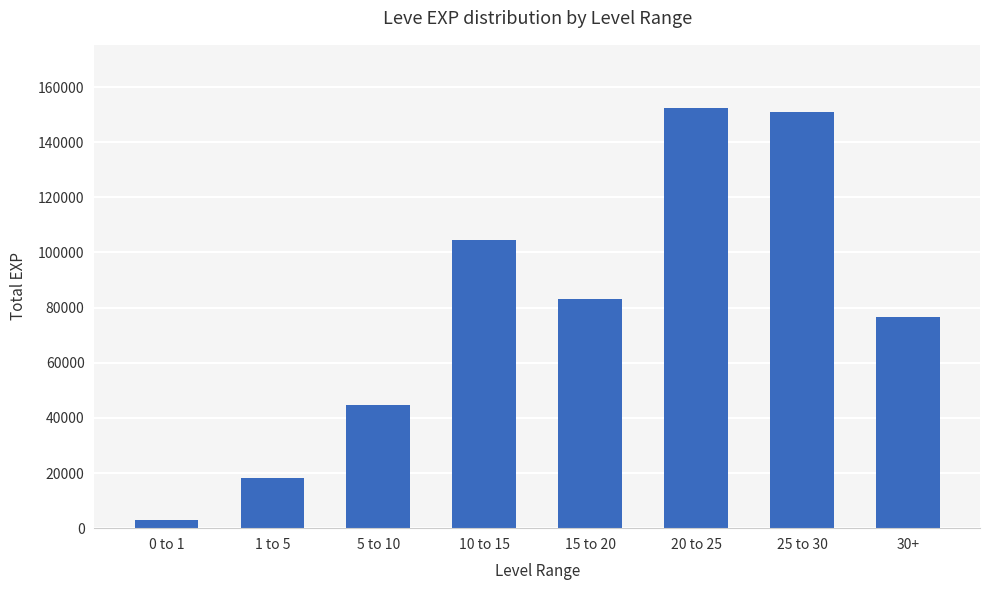

What is the change in value from 1 to 5 to 20 to 25?

+134410